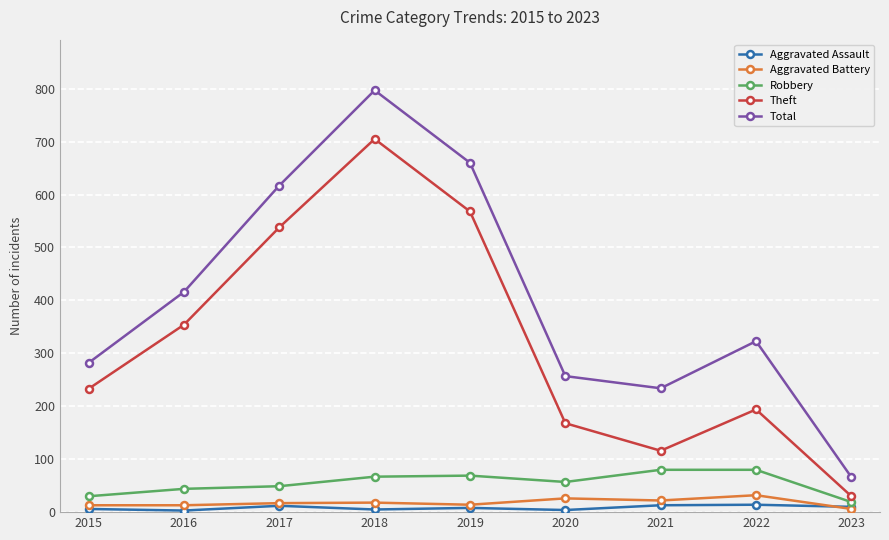

What is the value of the Total point at the 7th from the left?

234